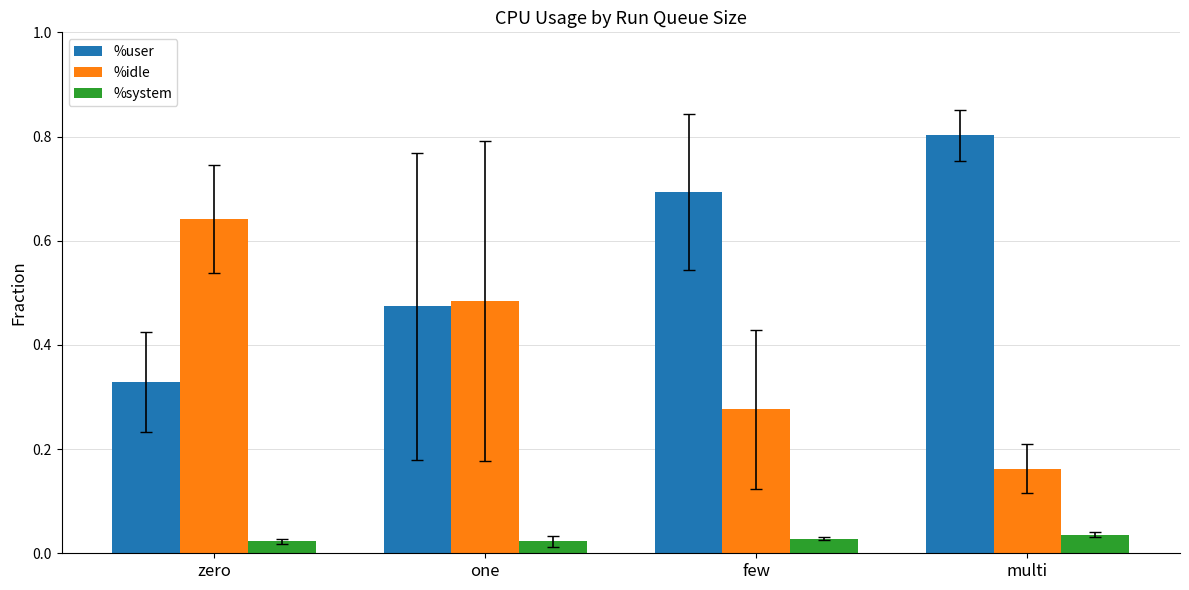

Count the %system values in the range 0 to 1.

4